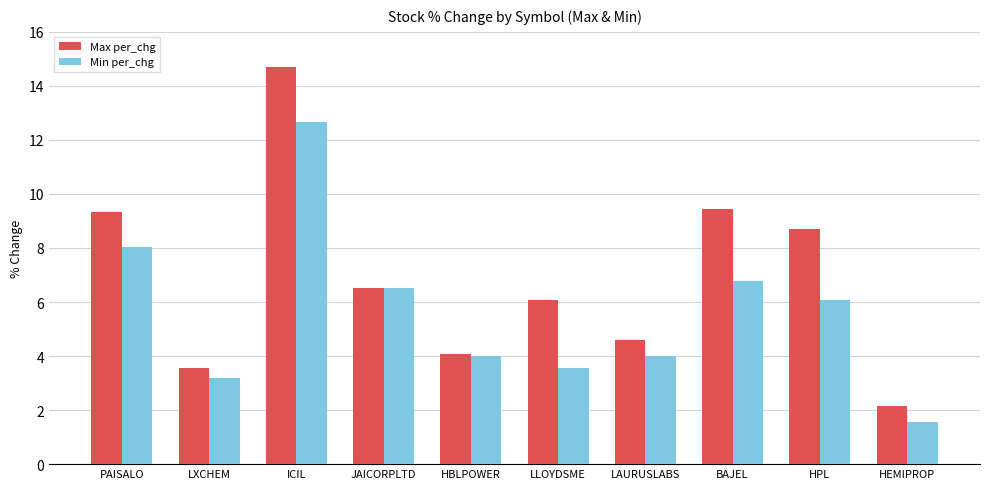

Is the value of Max per_chg at JAICORPLTD greater than the value of Min per_chg at BAJEL?

No